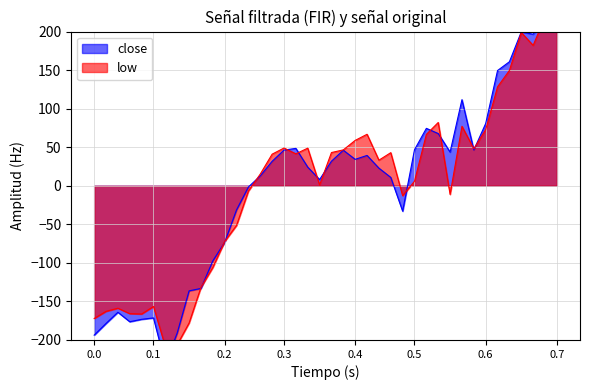

Which series has the largest total across all categories?

low